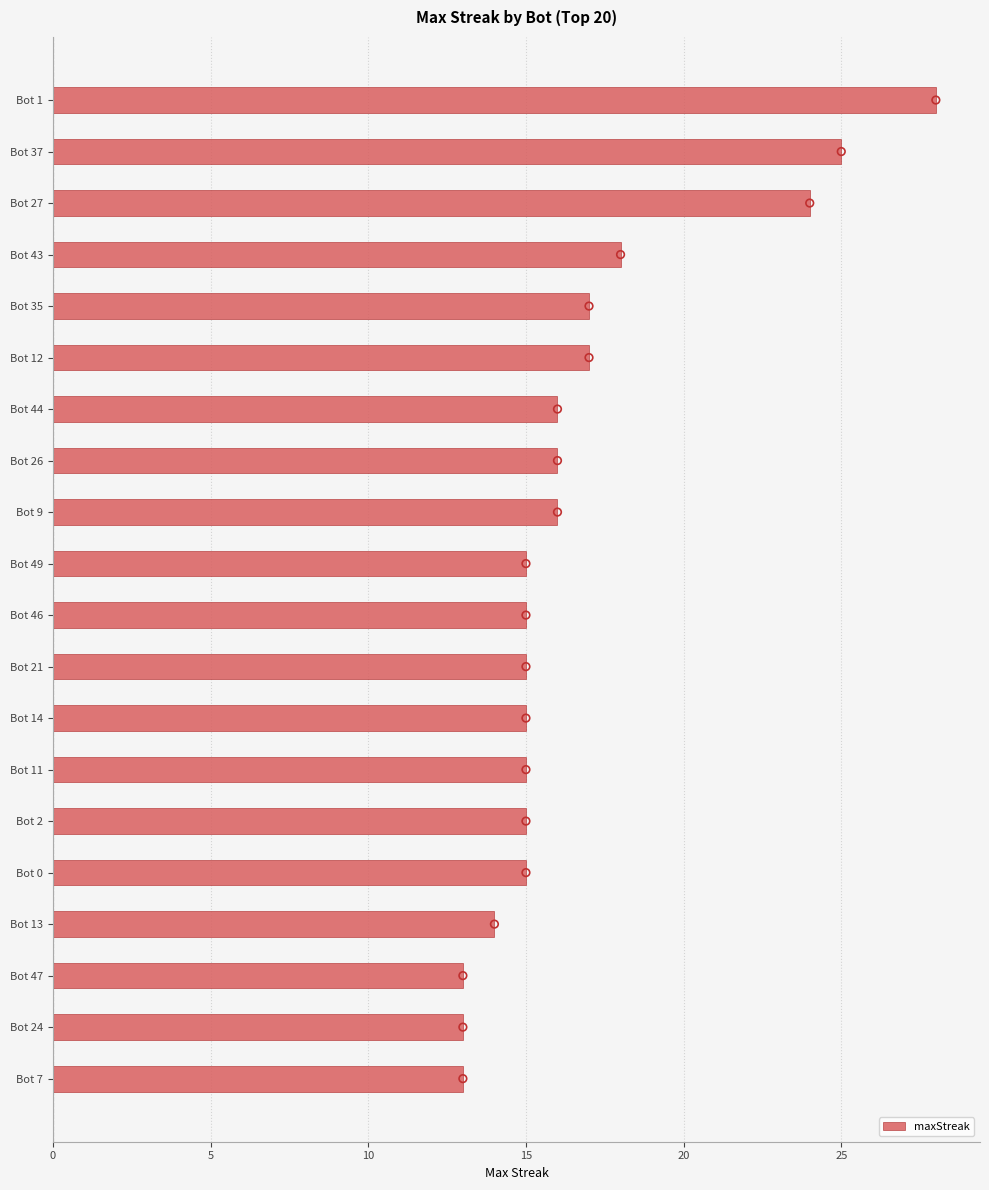

What is the average value of the maxStreak series?

17